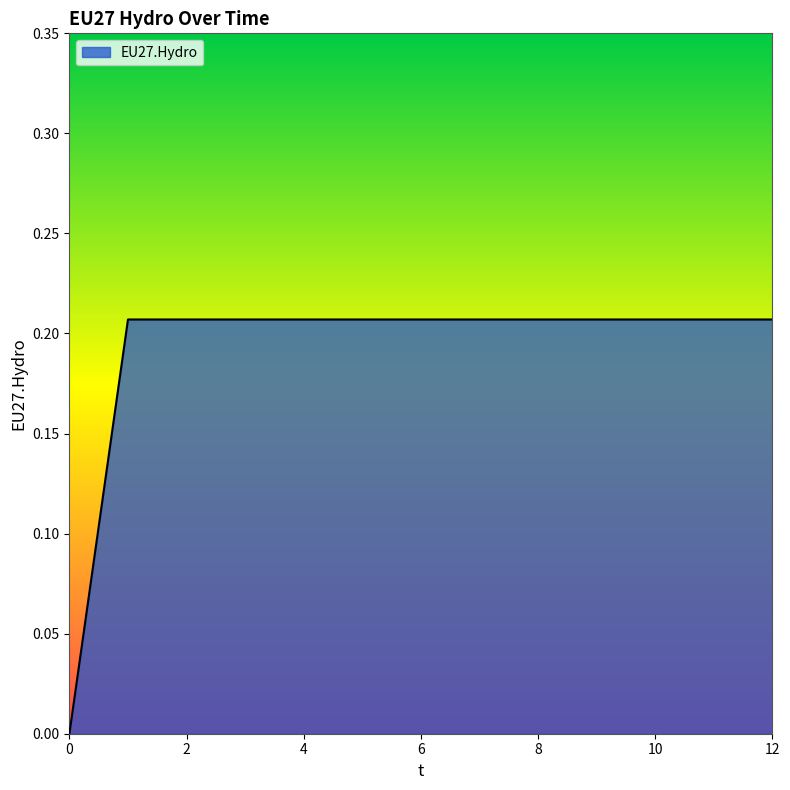

How many lines are shown in the chart?

1